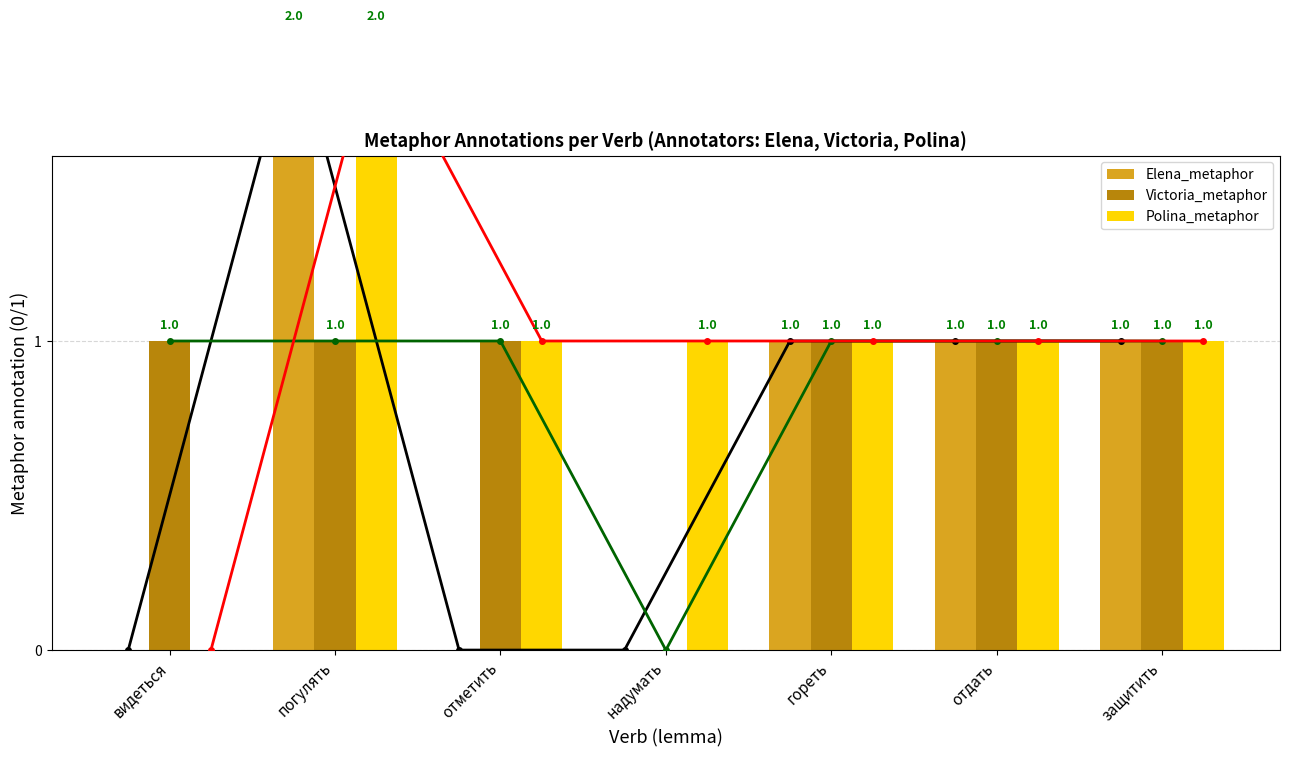

Is the value of Victoria_metaphor at видеться greater than the value of Elena_metaphor at защитить?

No